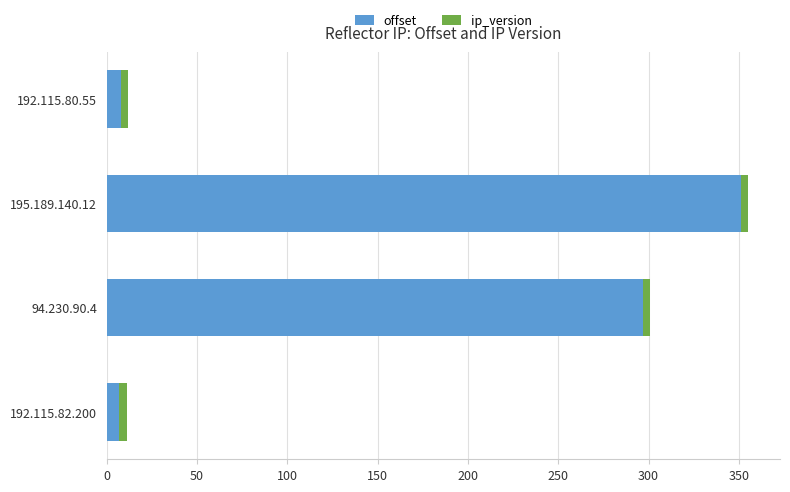

How many categories are shown in the chart?

4